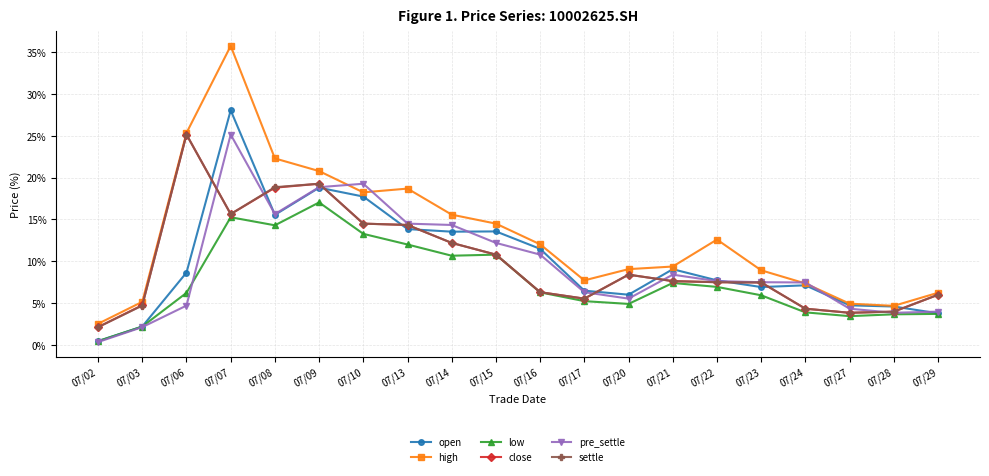

Does the chart display data point markers on the line(s)?

Yes